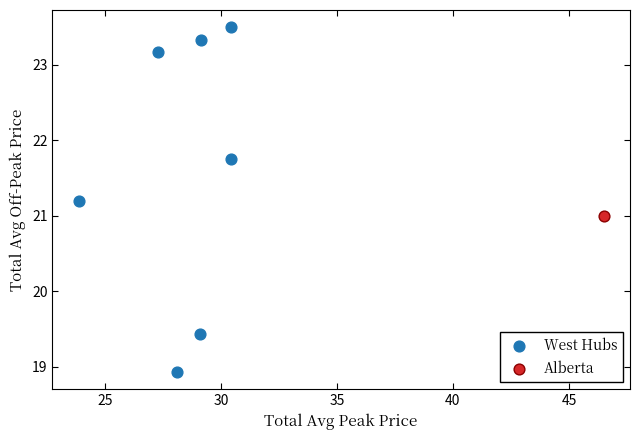

What are all the series names shown in the legend?

West Hubs, Alberta